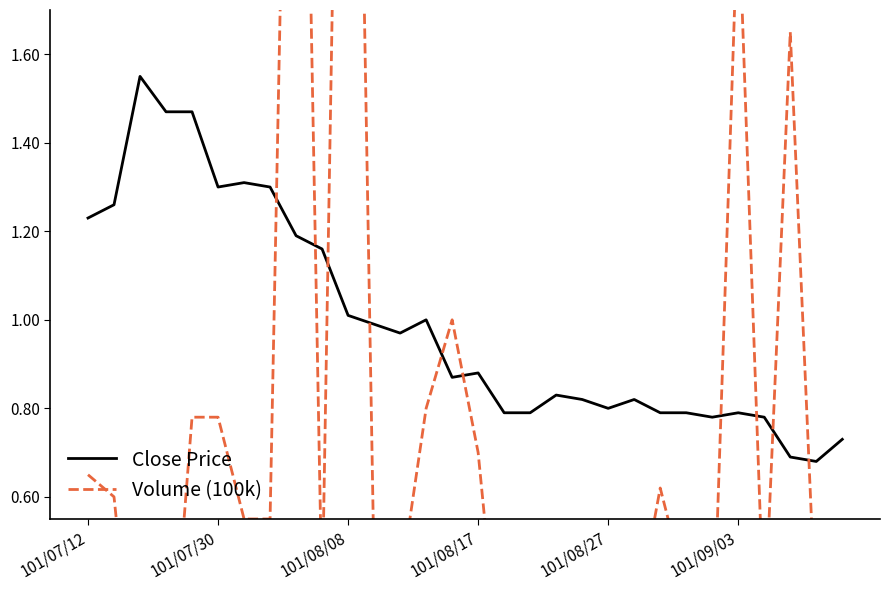

True or false: Close Price has a value of 0.8 at 16.

True